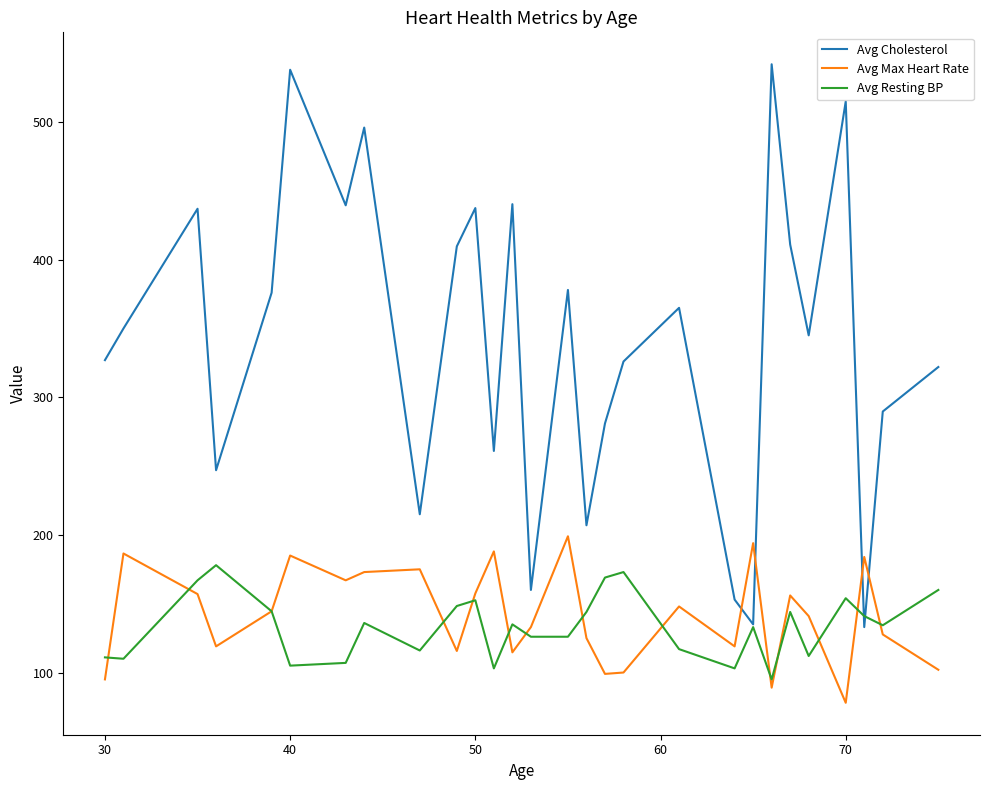

Which series has the largest range (max minus min)?

Avg Cholesterol